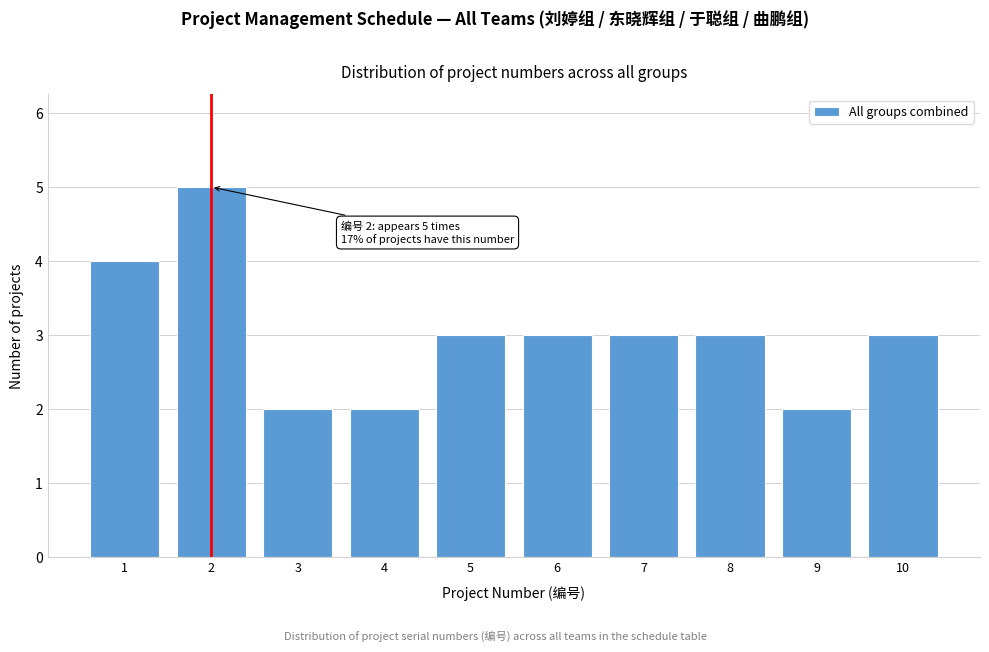

Reading left to right, transcribe all the data shown in this chart.

1=4	2=5	3=2	4=2	5=3	6=3	7=3	8=3	9=2	10=3